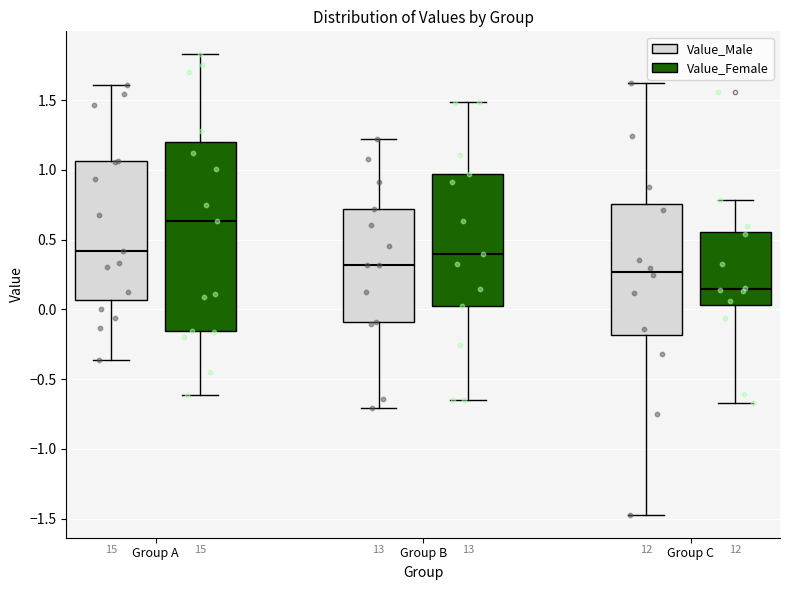

Which box's median line is the highest?

Group A (Value_Female)